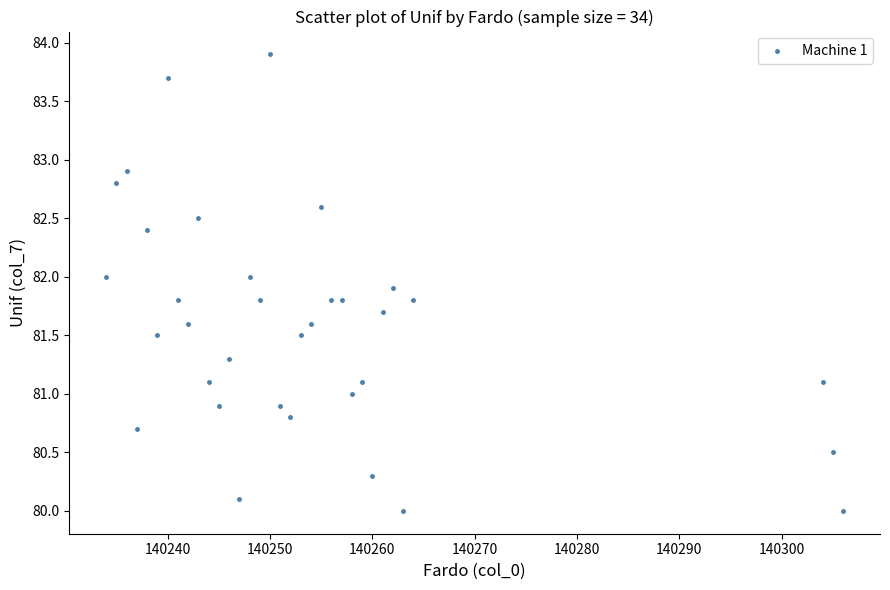

What is the range of X values (max minus min)?

72.0